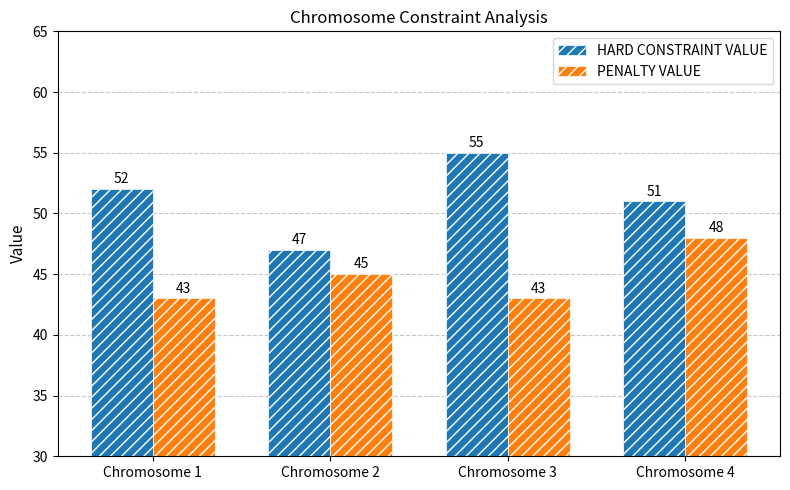

How many bars are there in total?

8